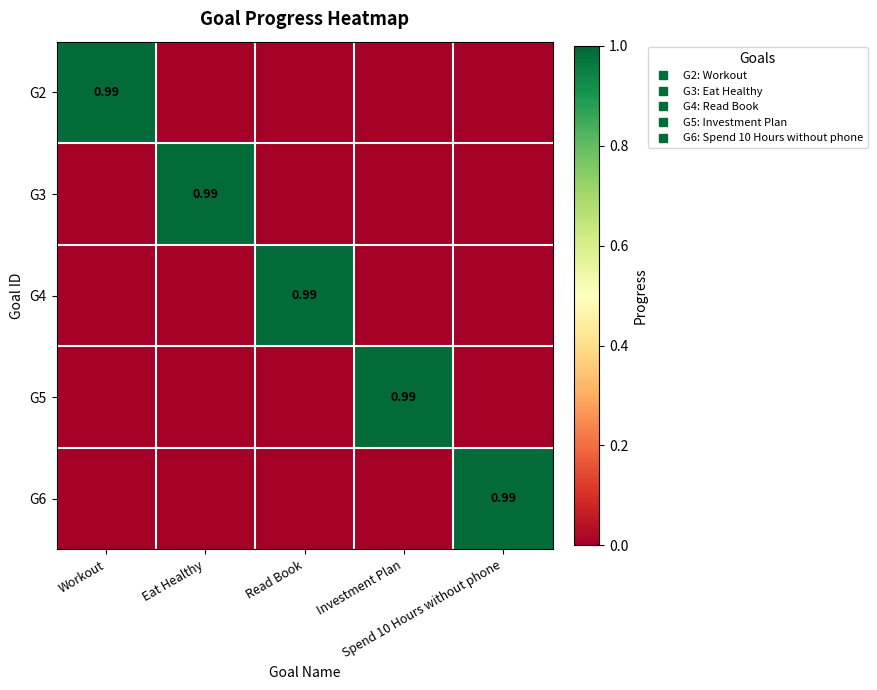

Is it true that G3 equals 0.0 at Workout?

True